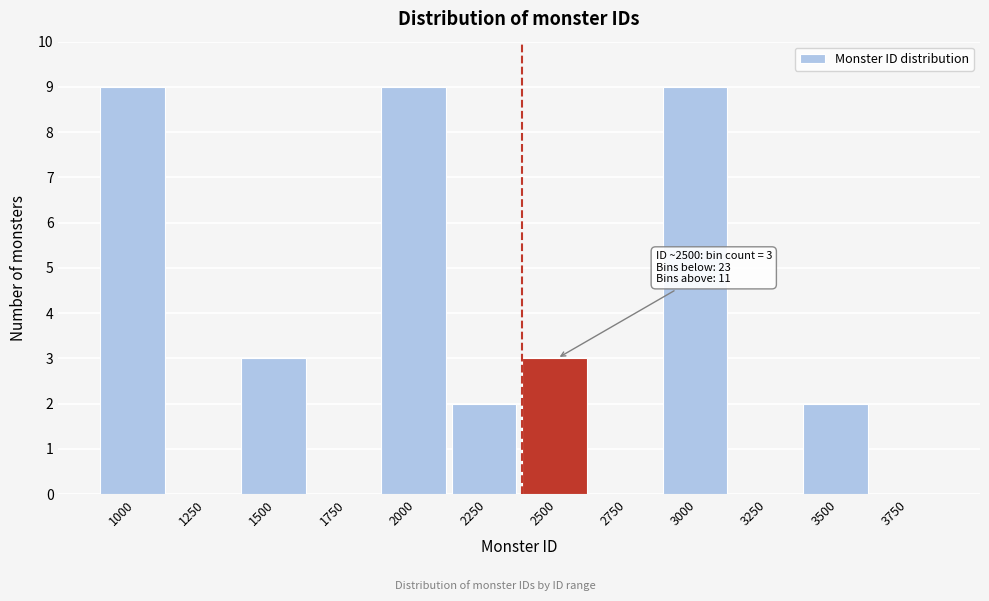

Reading left to right, list all the values displayed in this chart.

1000=9	1250=0	1500=3	1750=0	2000=9	2250=2	2500=3	2750=0	3000=9	3250=0	3500=2	3750=0